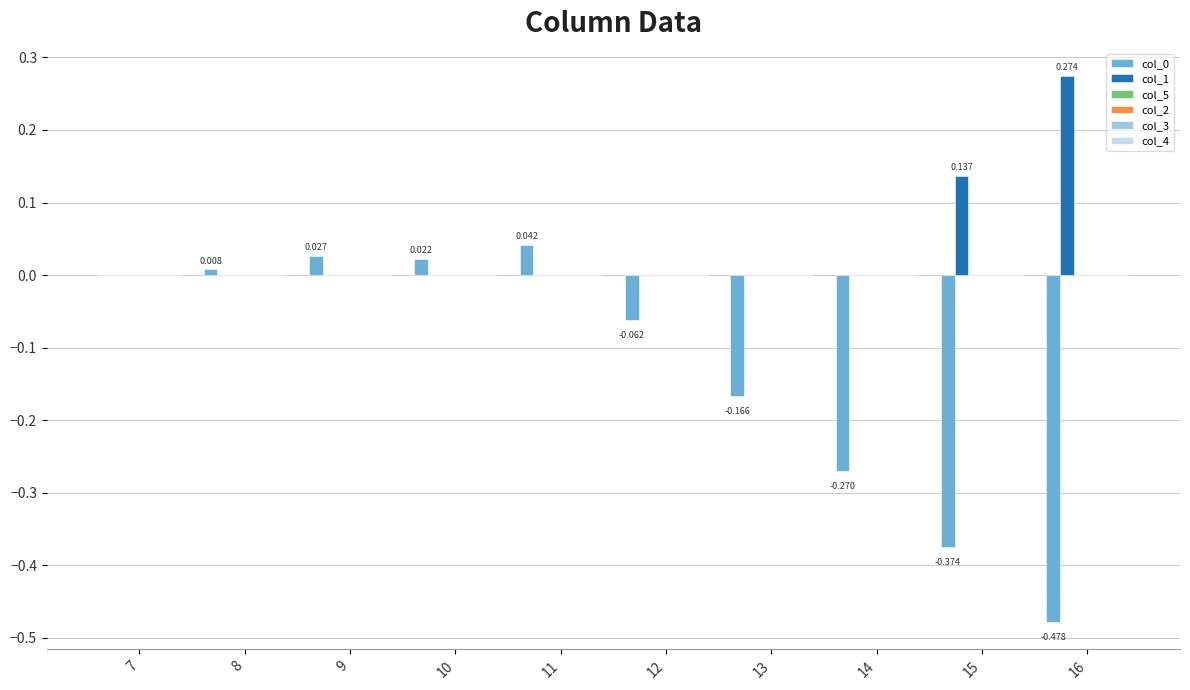

At which category is the sum across all series the highest?

11